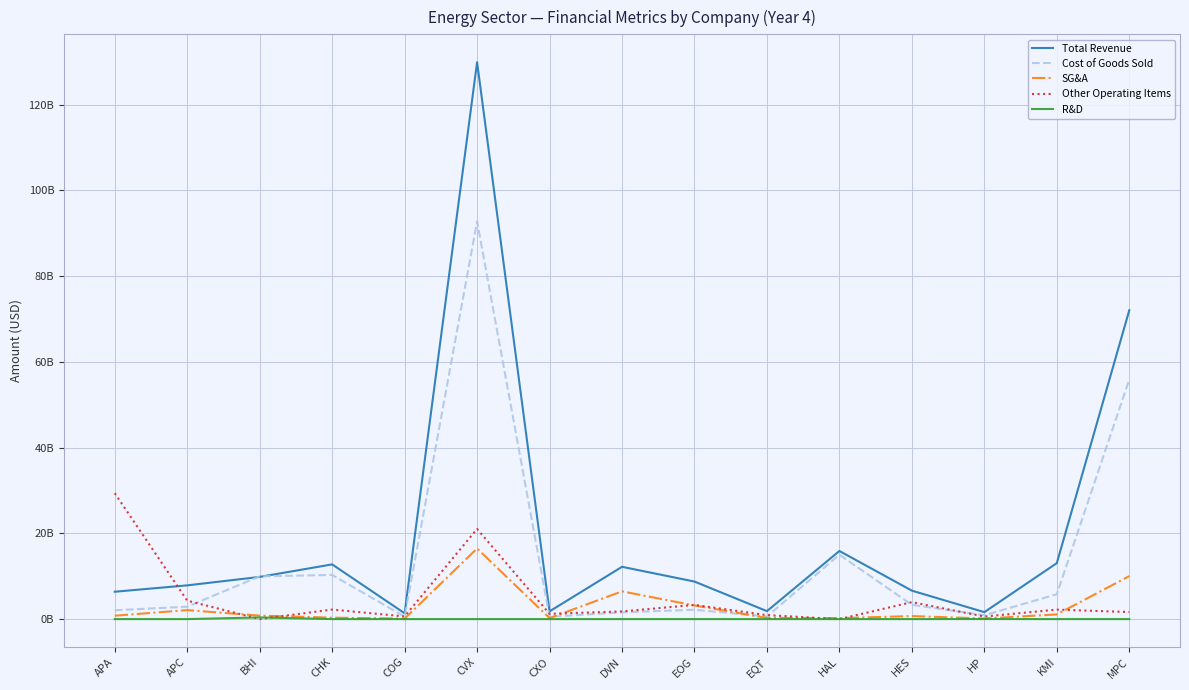

Which series has the largest range (max minus min)?

Total Revenue